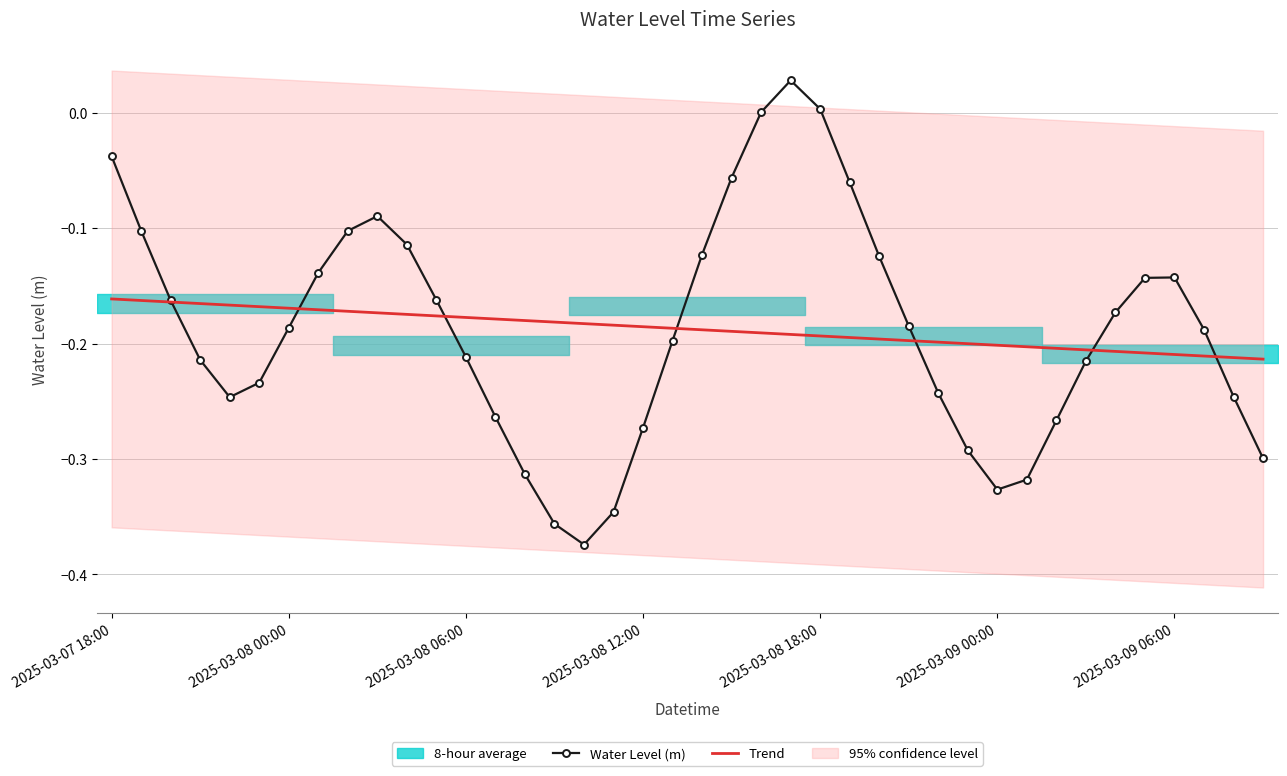

After their last crossing, which series has the higher values: Trend or Water Level (m)?

Trend